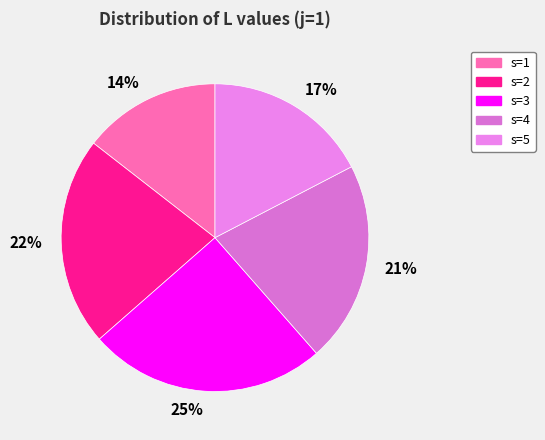

Approximately how many times larger is the value at 22% compared to 21%?

1.0